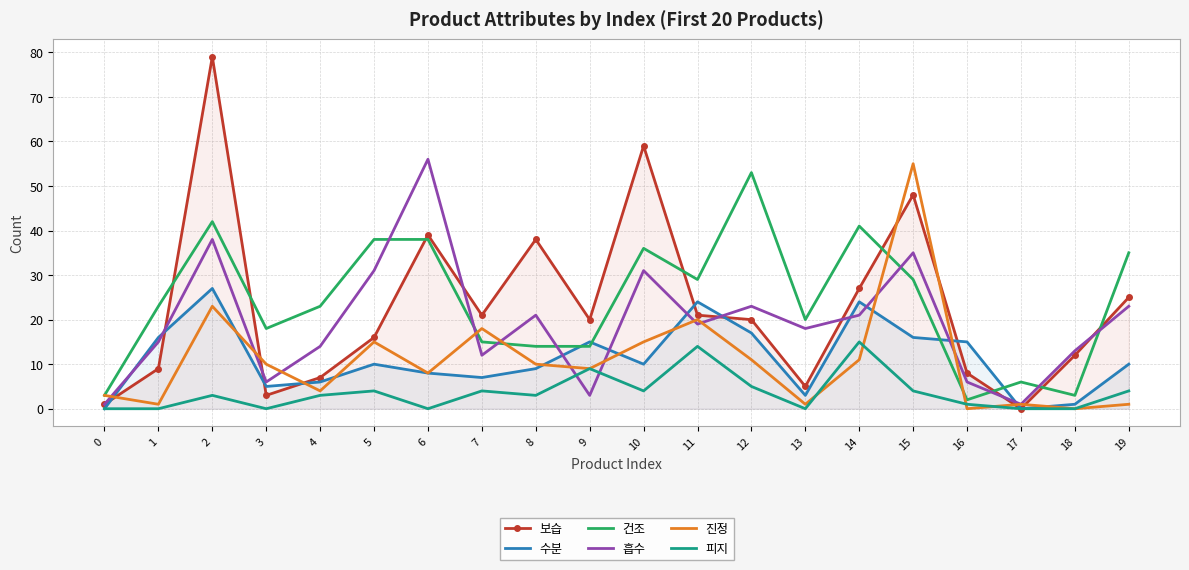

Where do 수분 and 진정 first cross each other?

0 and 1